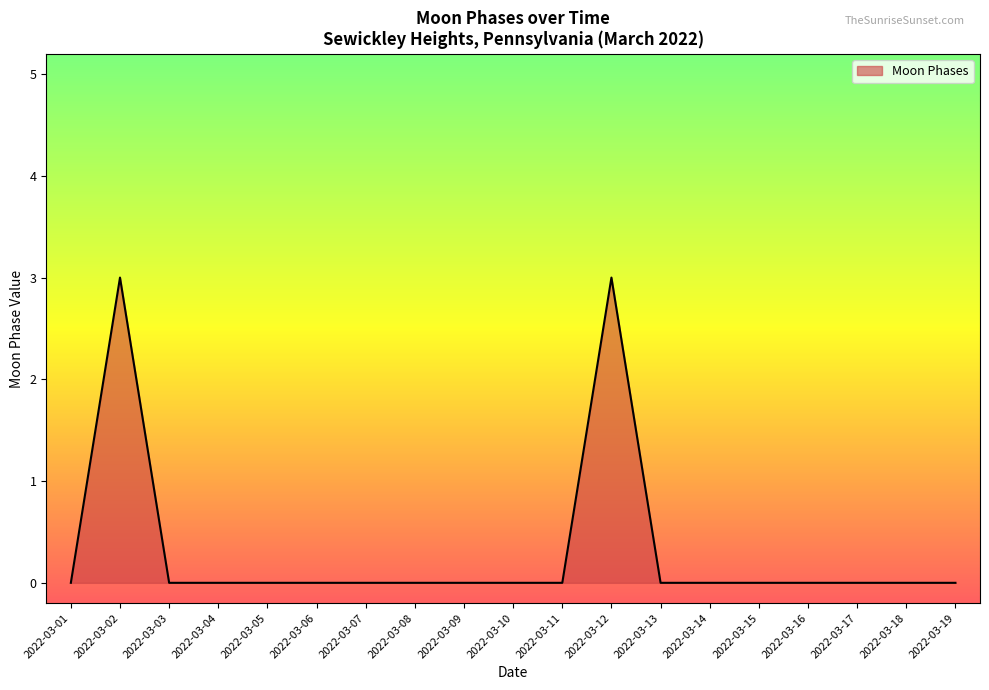

What is the maximum value shown in the chart?

3